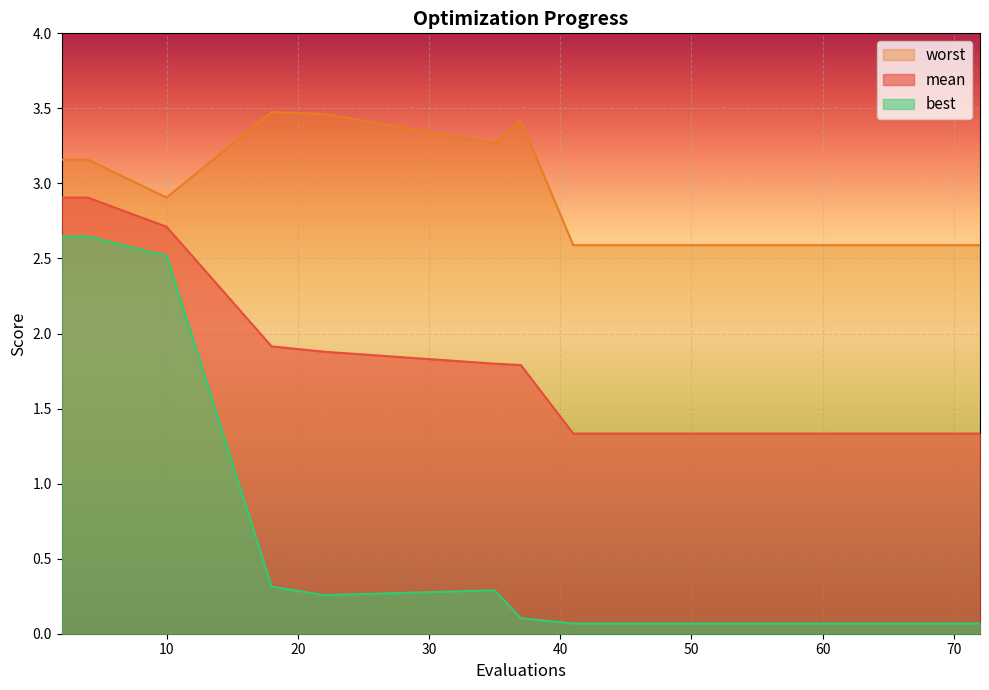

True or false: mean has more than 1 points higher than both neighbors.

False